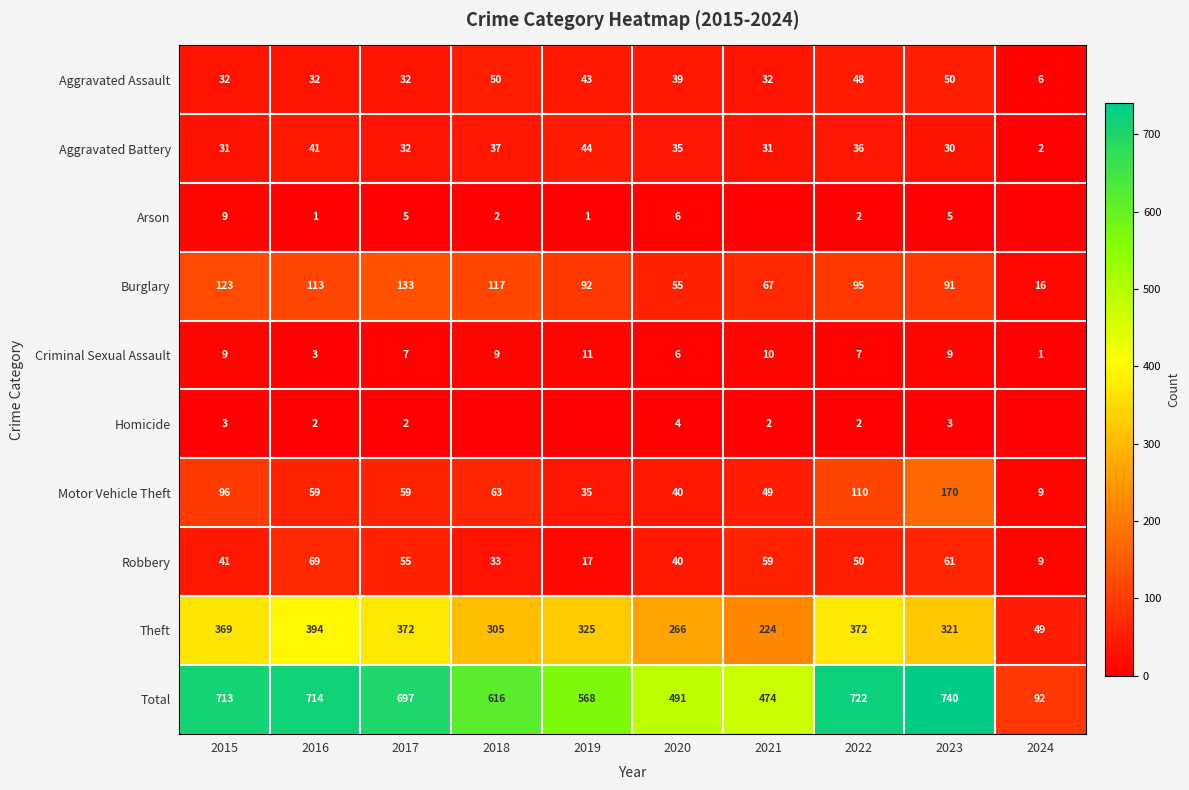

Which series changed the most between 2017 and 2022?

Motor Vehicle Theft